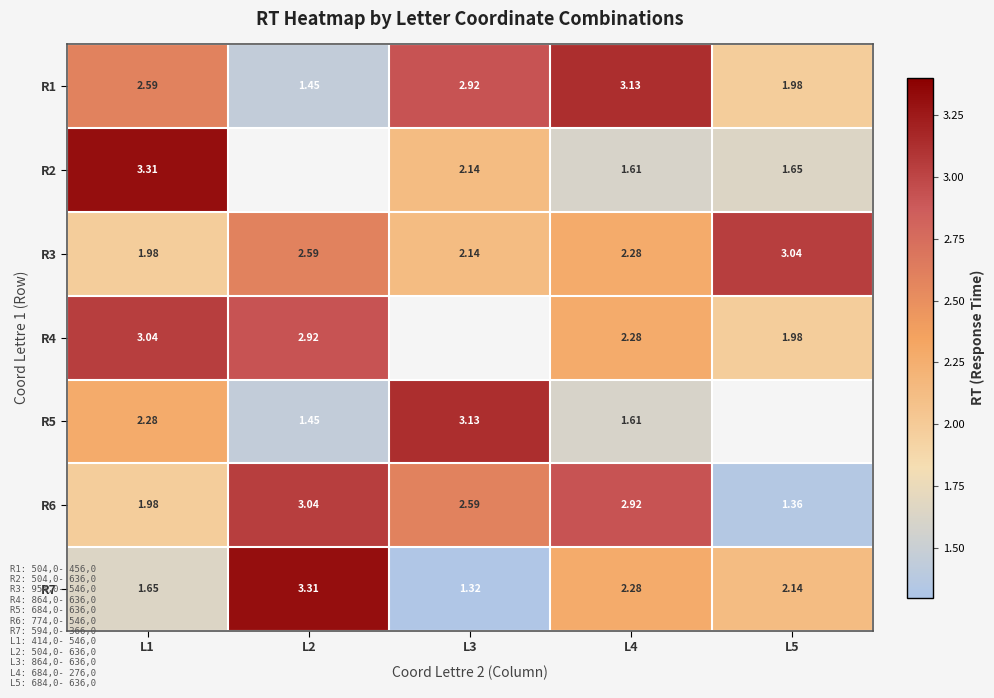

List the labels in order of R3 value, largest first.

L5, L2, L4, L3, L1